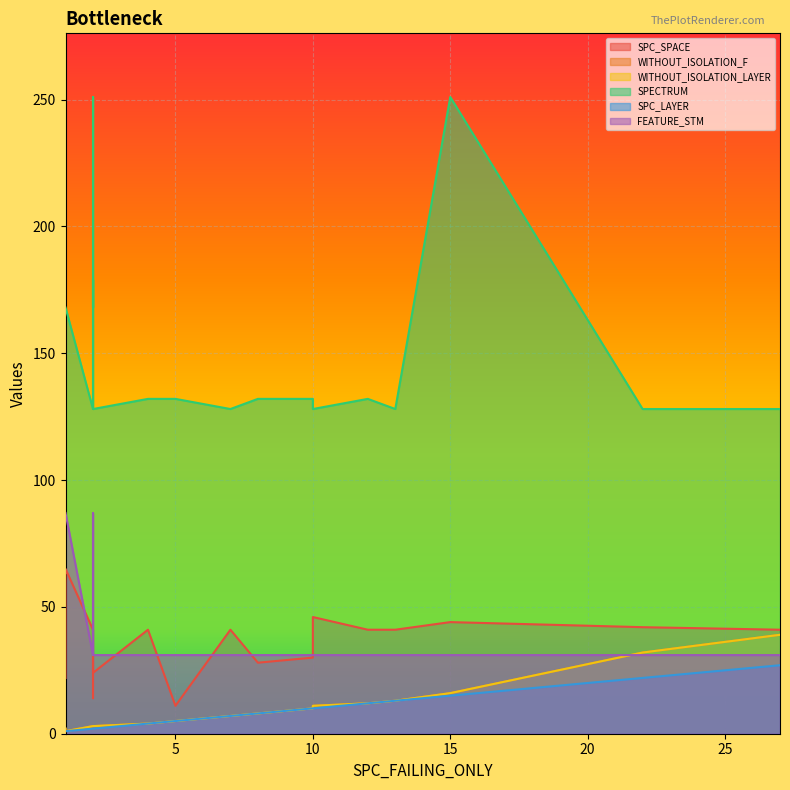

What is the smallest value displayed?

1